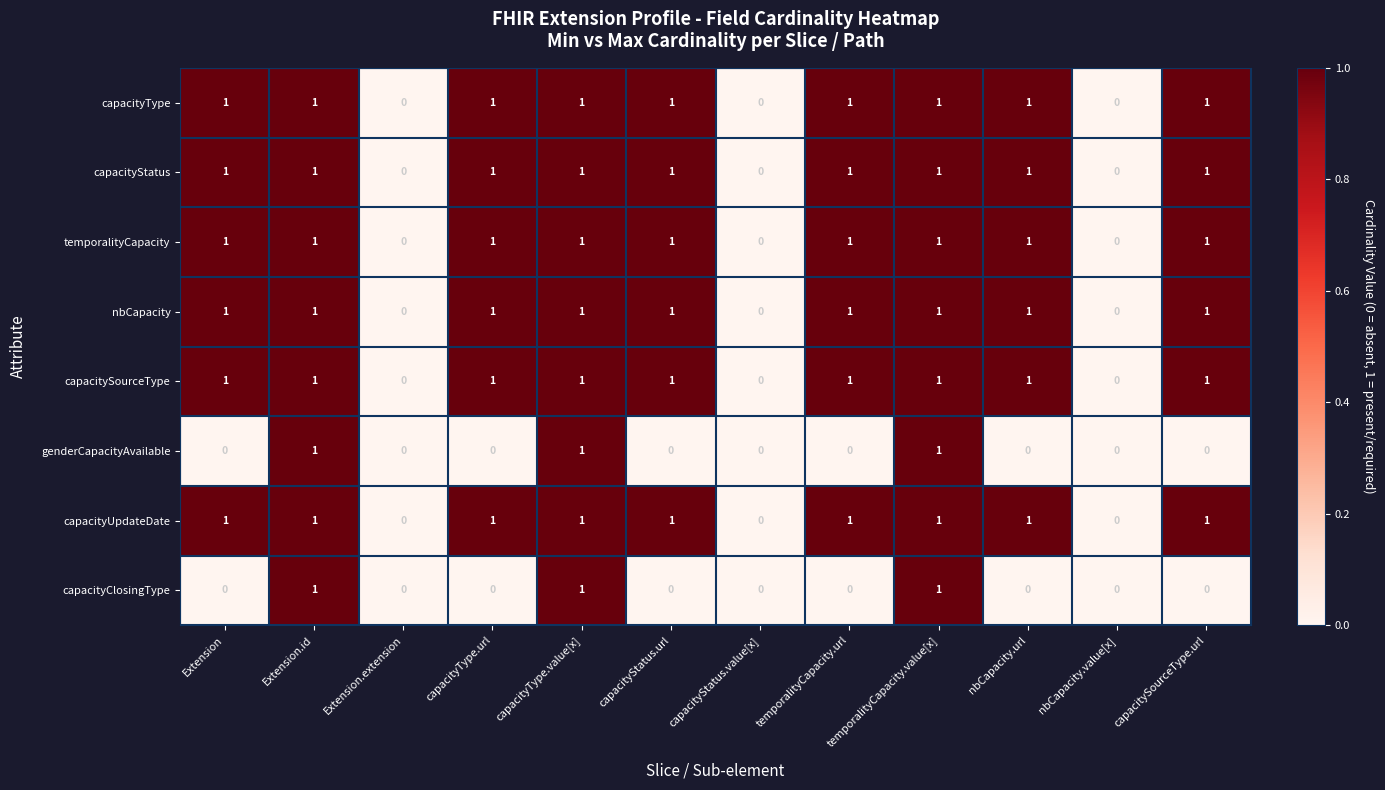

Count the capacitySourceType values in the range 1 to 2.

9